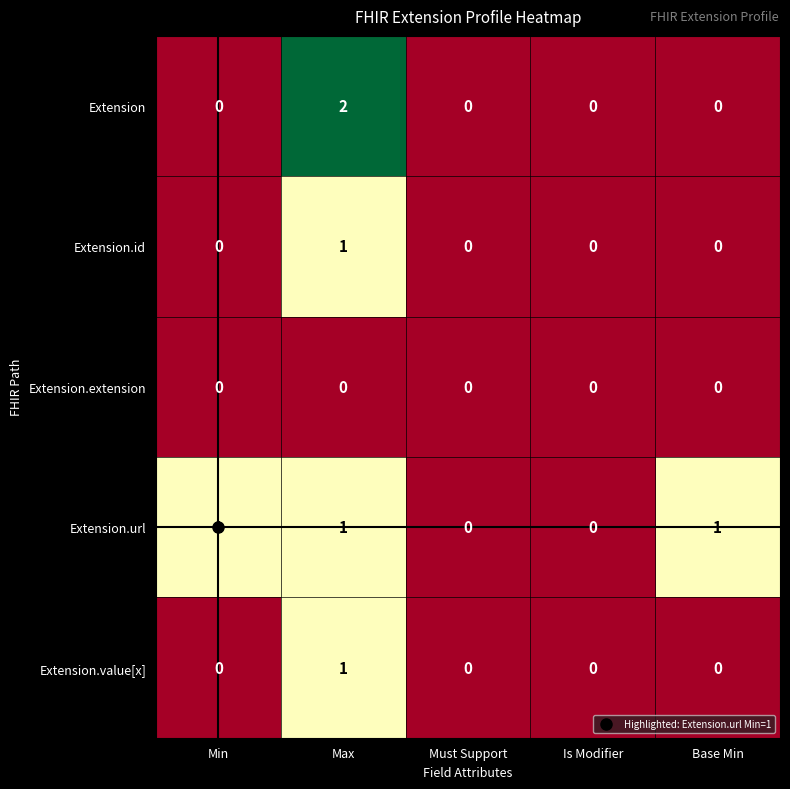

The value of Extension.id at Max is 1. True or false?

True